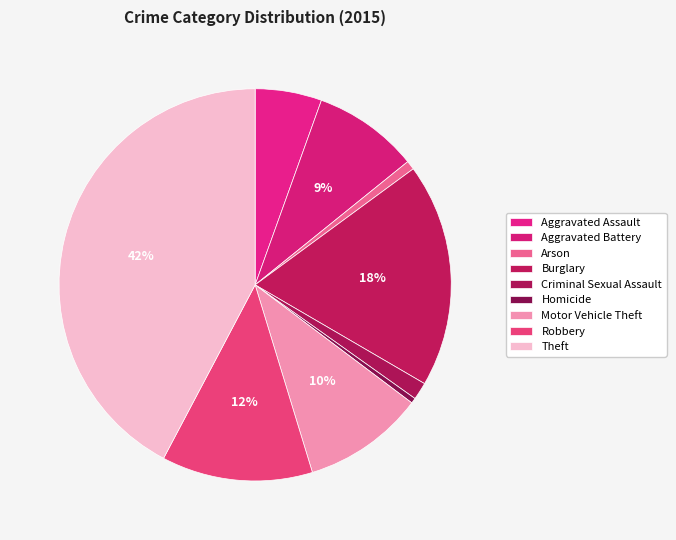

Is Burglary the majority of the pie?

No